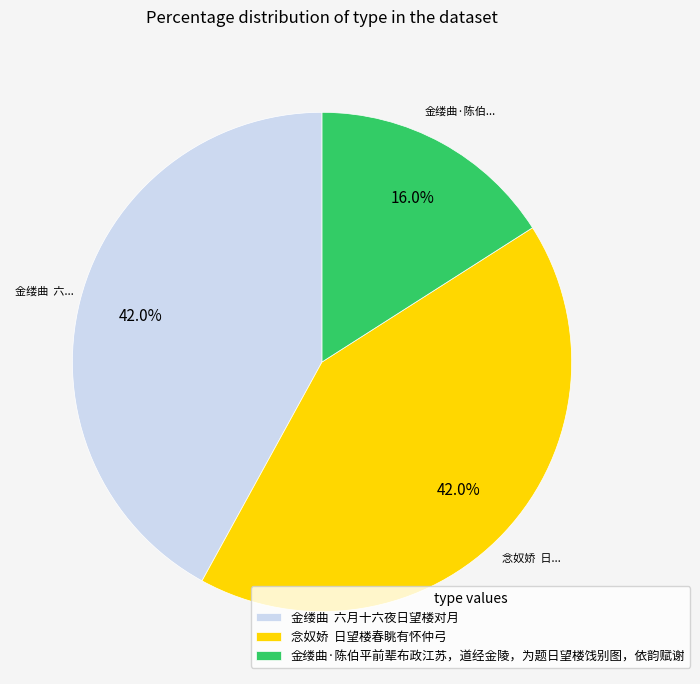

What is the smallest slice in the pie chart?

金缕曲·陈伯平前辈布政江苏，道经金陵，为题日望楼饯别图，依韵赋谢